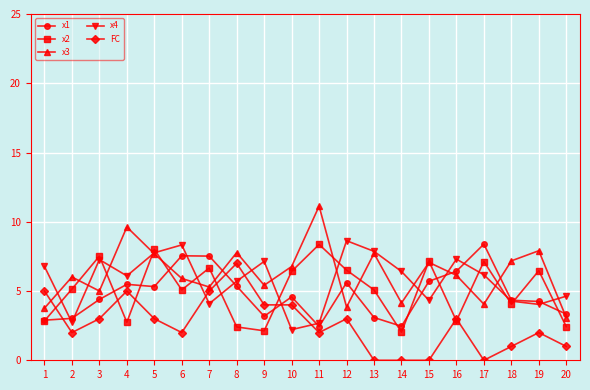

What is the value of the x2 point at the 12th from the left?

6.5